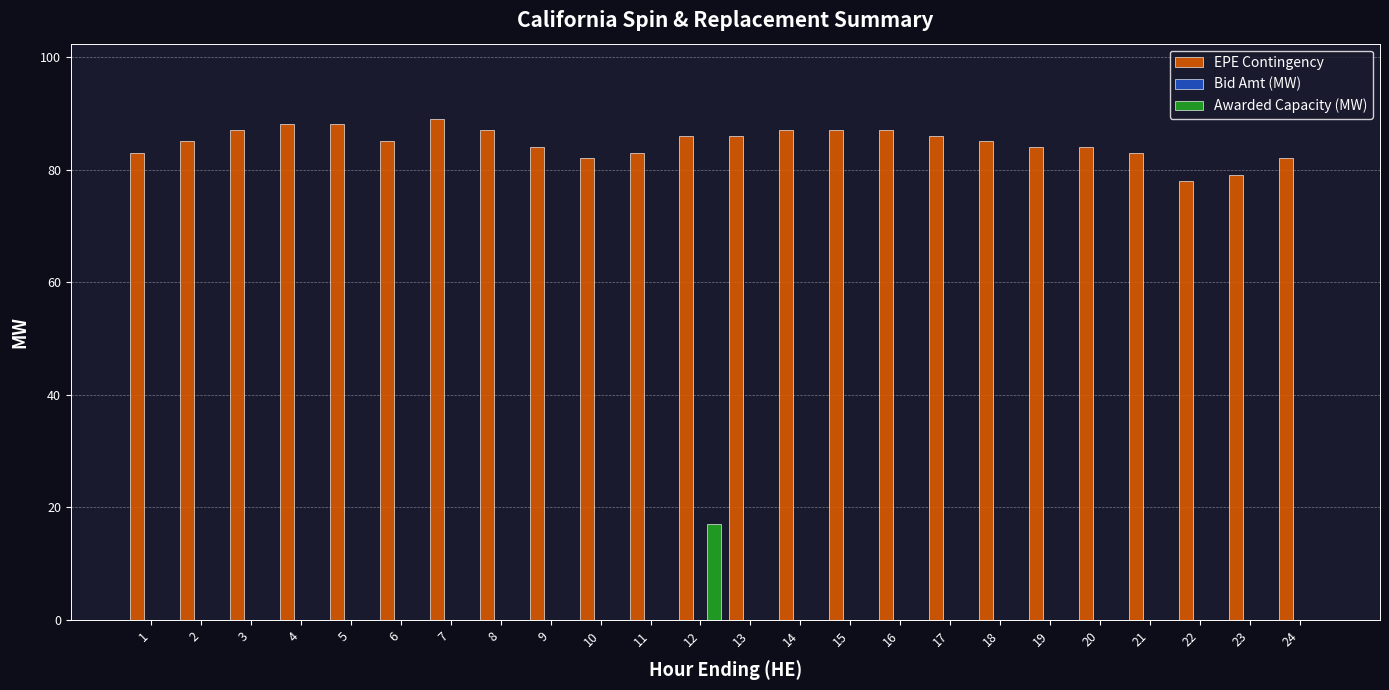

True or false: Awarded Capacity (MW) has a value of 0.0 at 3.

True